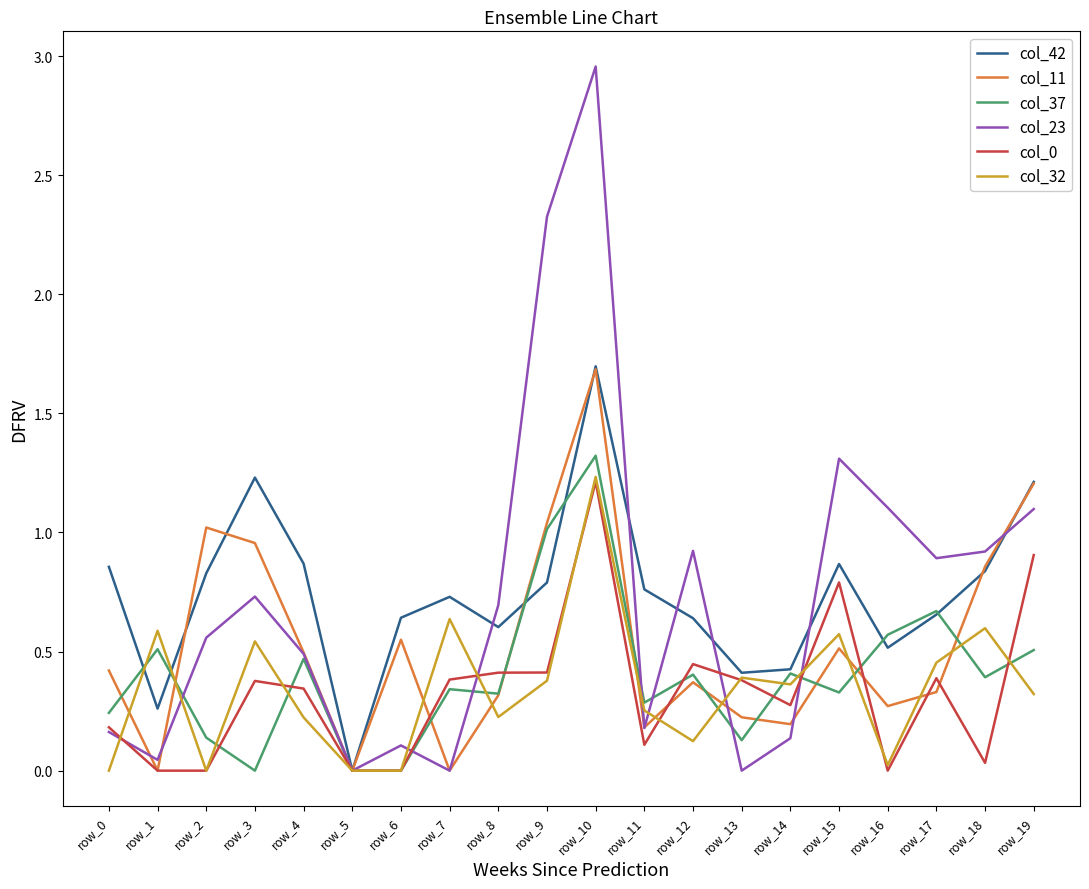

Is the value of col_0 at row_1 greater than the value of col_11 at row_9?

No